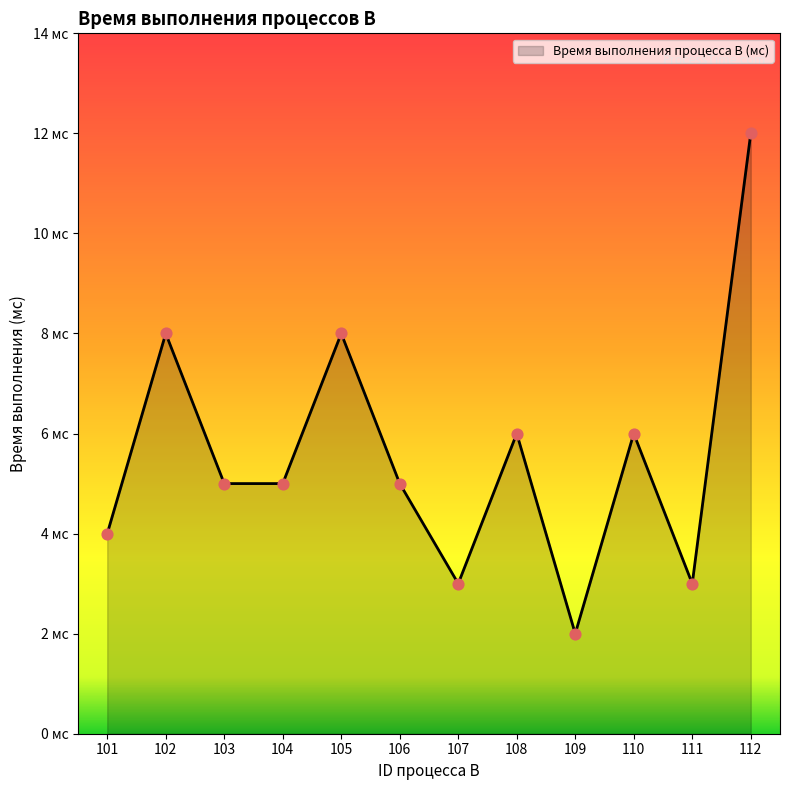

Approximately how many times larger is the value at 104 compared to 105?

0.6